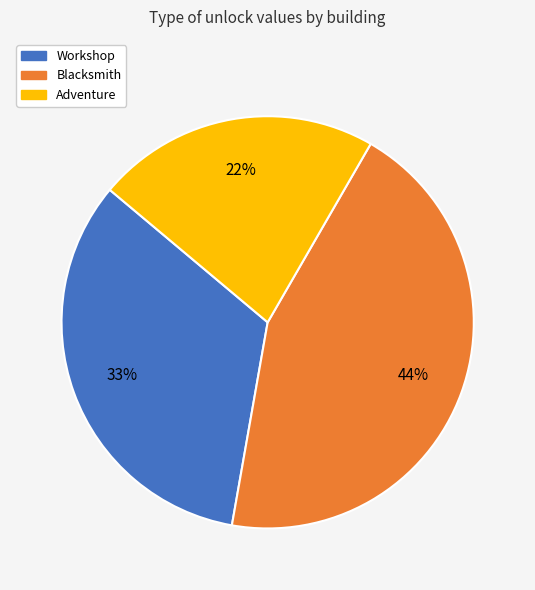

Combined, do Workshop and Blacksmith account for over 50%?

Yes